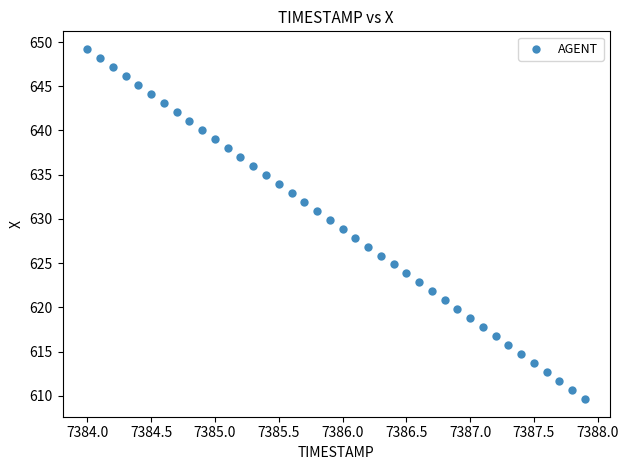

What is the range of Y values (max minus min)?

39.6